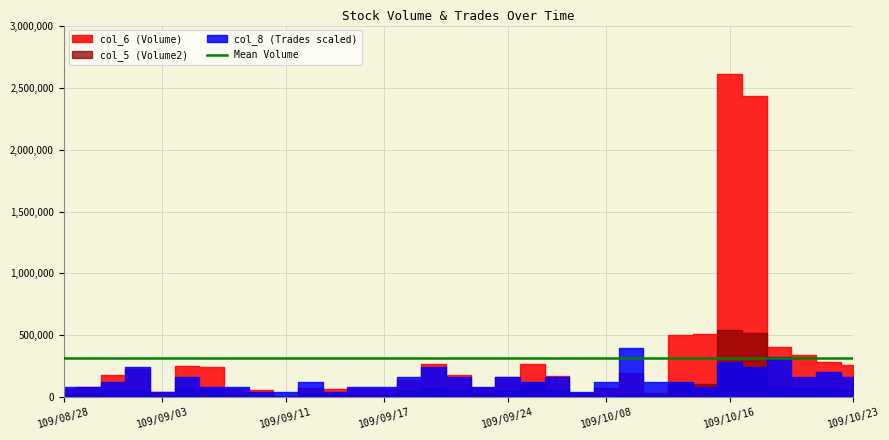

What is the label of the 8th point from the right?

109/10/14